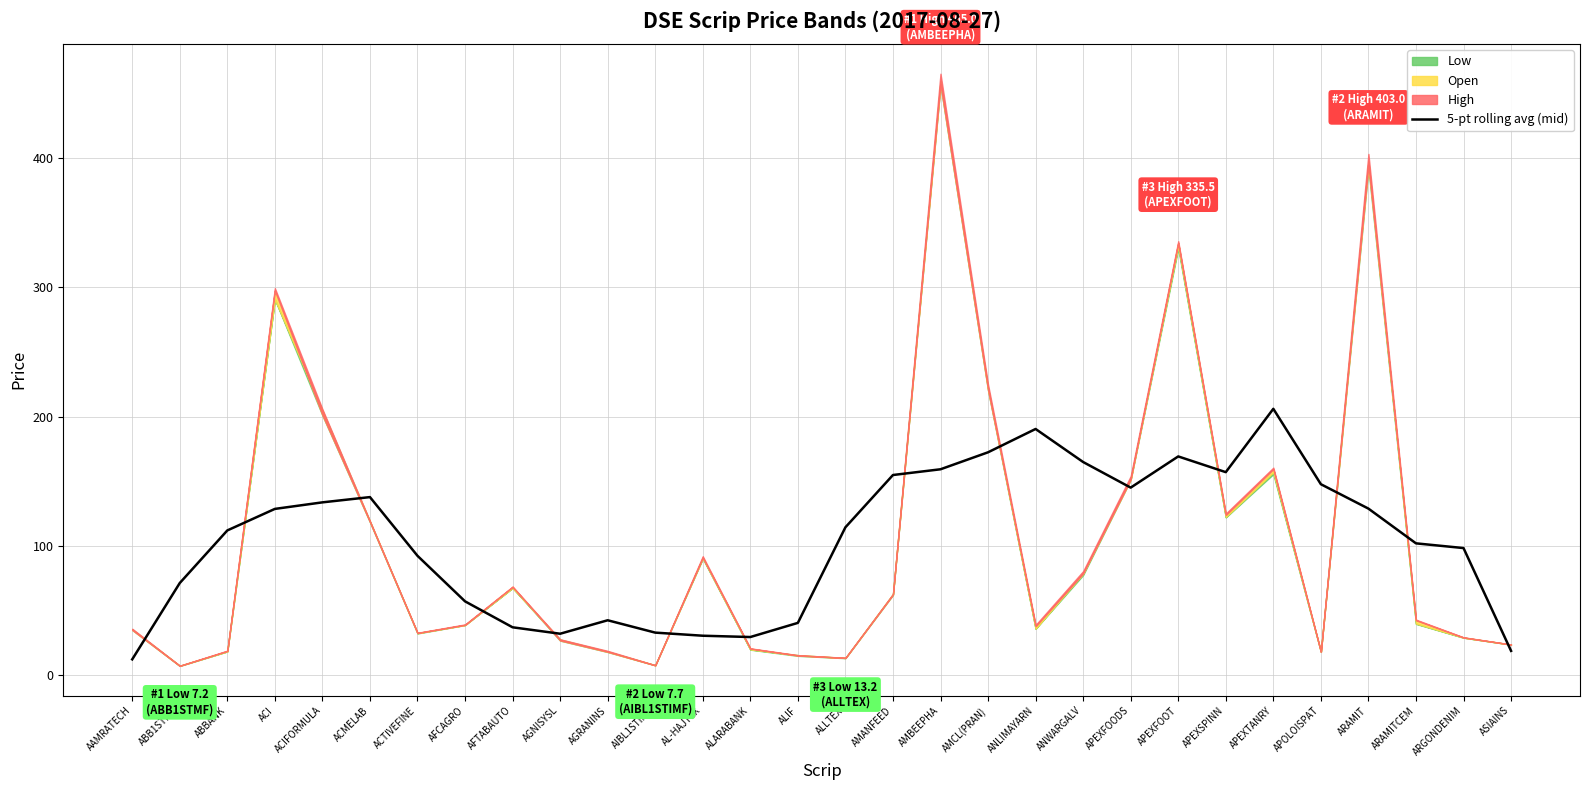

Which category has the highest value in the 5-pt rolling avg (mid) series?

APEXTANRY